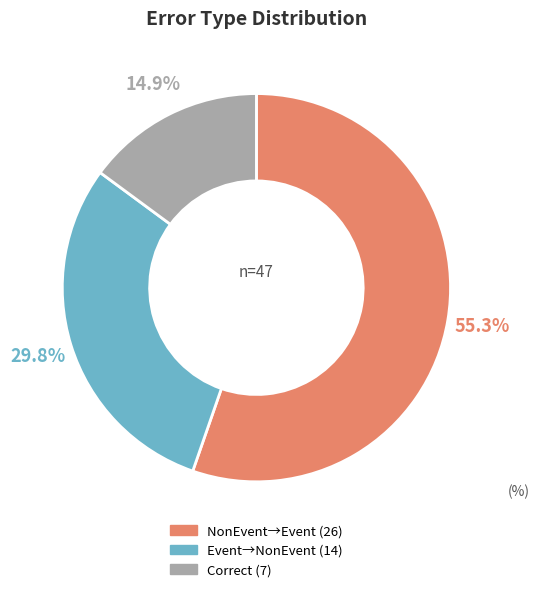

Does any single category account for the majority?

Yes